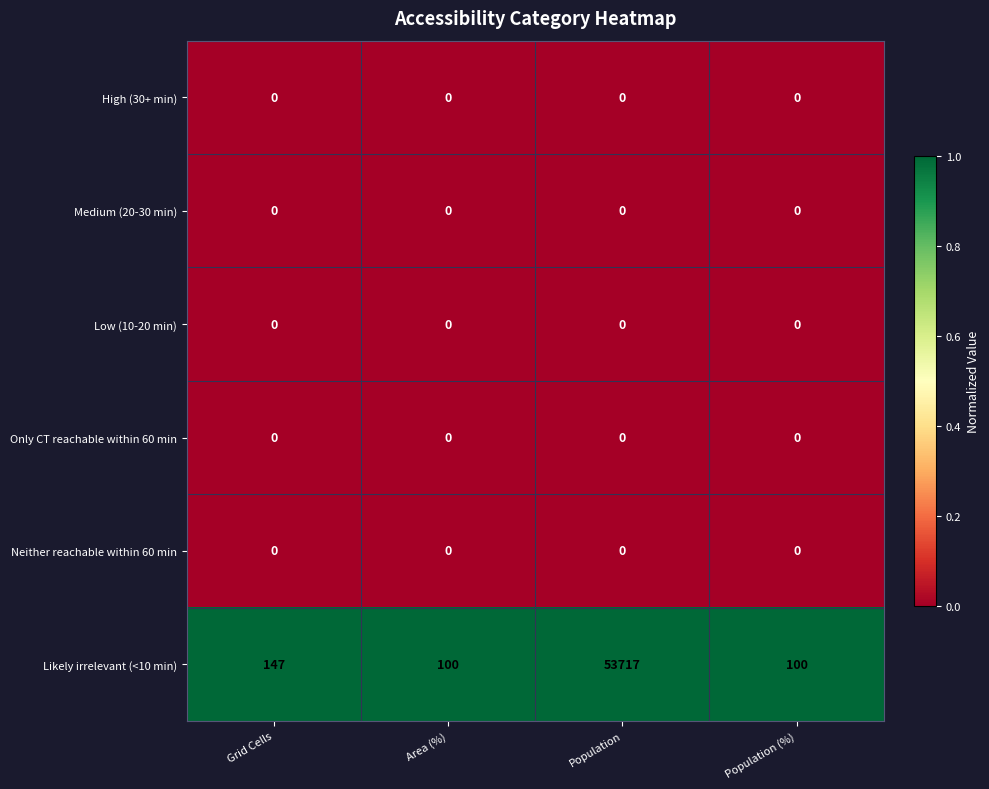

Reading right to left, list all the values displayed in this chart.

High (30+ min): Population (%)=0	Population=0	Area (%)=0	Grid Cells=0
Medium (20-30 min): Population (%)=0	Population=0	Area (%)=0	Grid Cells=0
Low (10-20 min): Population (%)=0	Population=0	Area (%)=0	Grid Cells=0
Only CT reachable within 60 min: Population (%)=0	Population=0	Area (%)=0	Grid Cells=0
Neither reachable within 60 min: Population (%)=0	Population=0	Area (%)=0	Grid Cells=0
Likely irrelevant (<10 min): Population (%)=100	Population=53717	Area (%)=100	Grid Cells=147